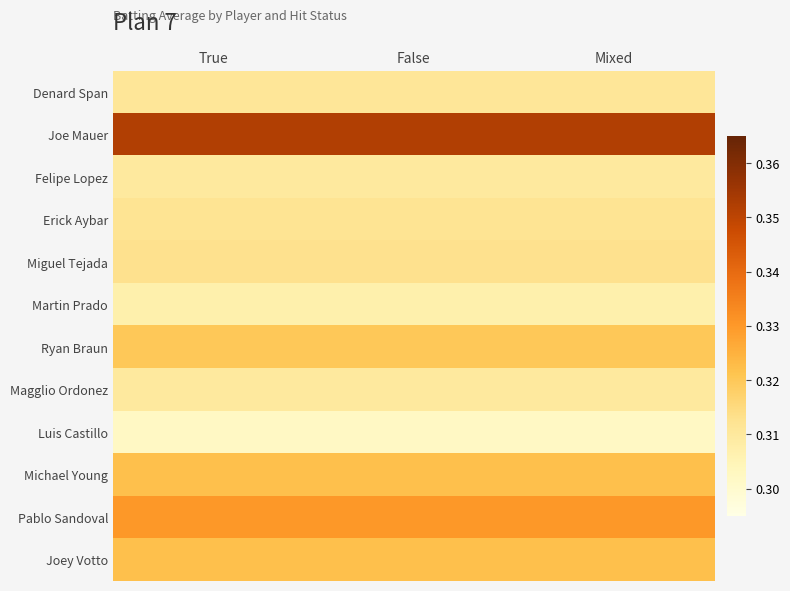

At how many categories does at least one series exceed 0?

3